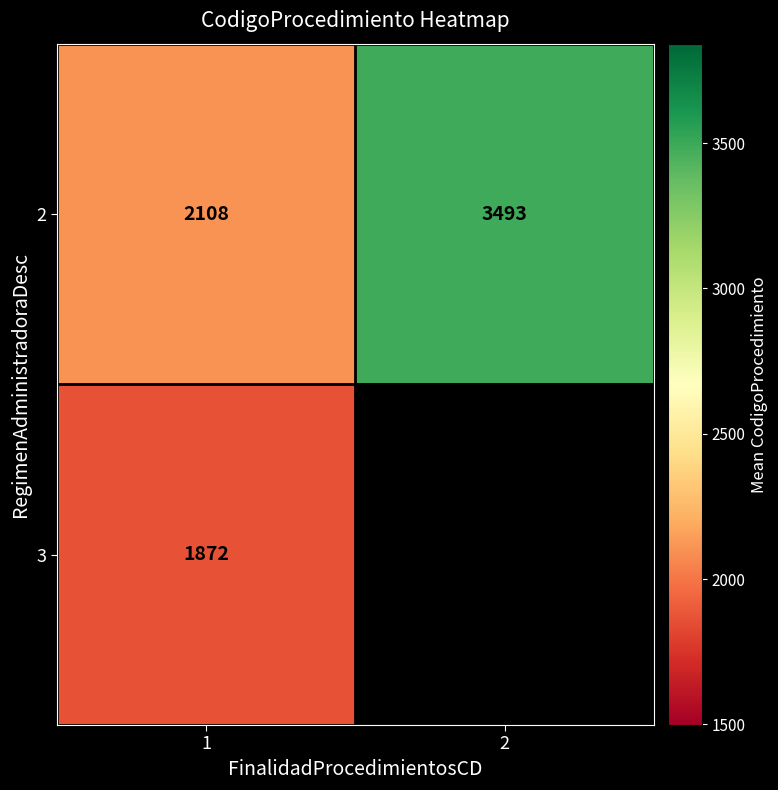

What is the difference between the highest and lowest values at 1?

236